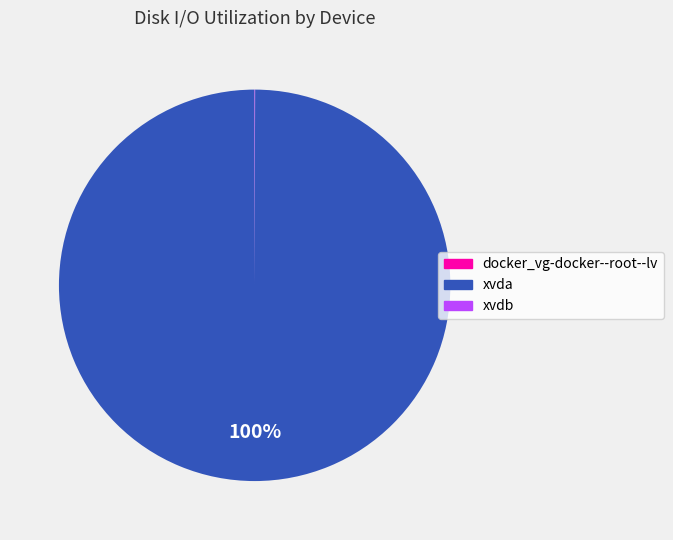

Is there any slice that represents more than half of the pie?

Yes